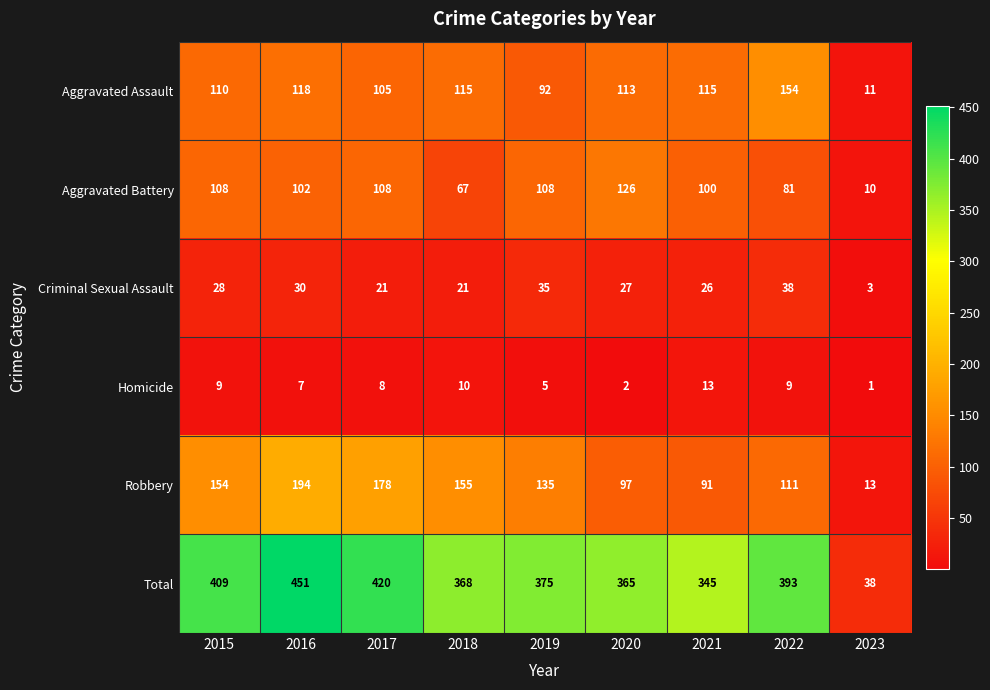

The value of Criminal Sexual Assault at 2021 is 26. True or false?

True